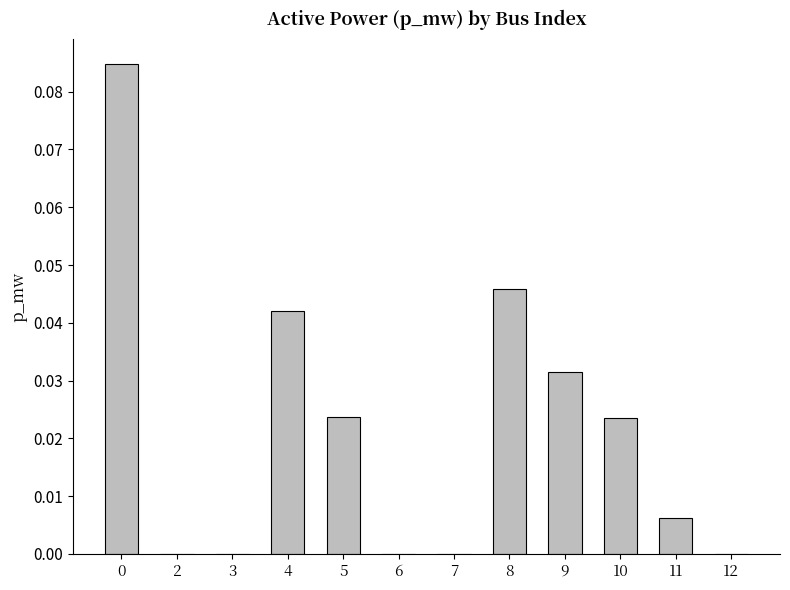

Between 2 and 9, which is larger?

9